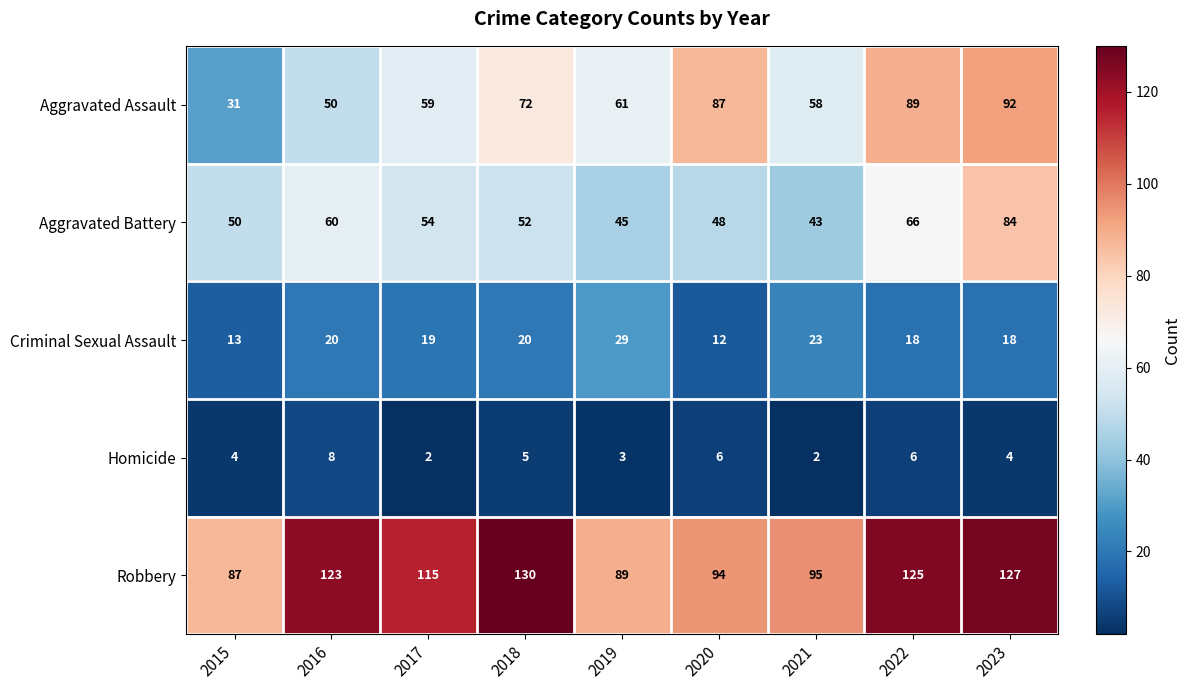

Count the number of categories in the chart.

9